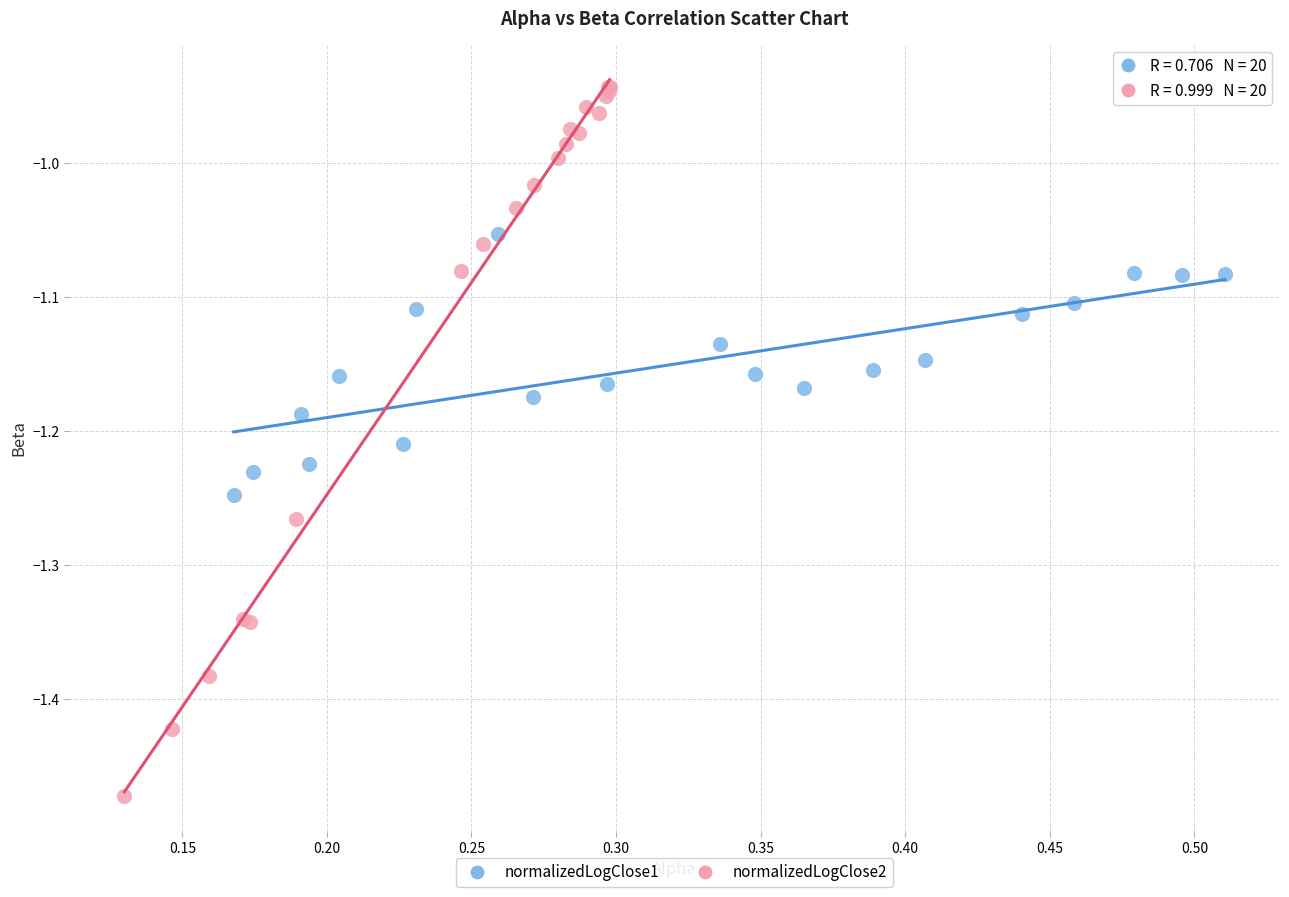

Which series has the largest Y range (max minus min)?

normalizedLogClose2